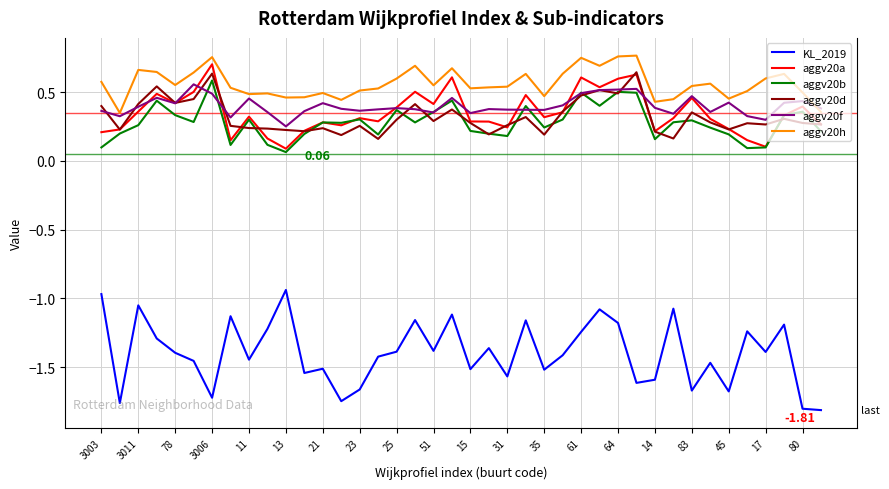

True or false: aggv20a and KL_2019 intersect in this chart.

False